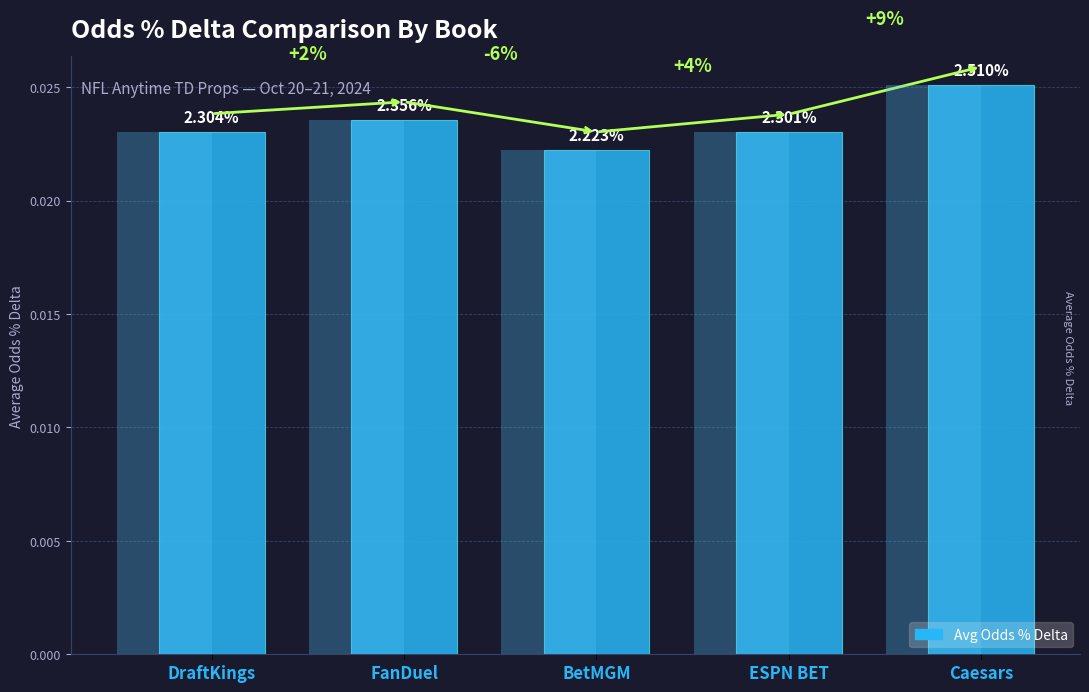

What is the label of the 1st bar from the right?

Caesars